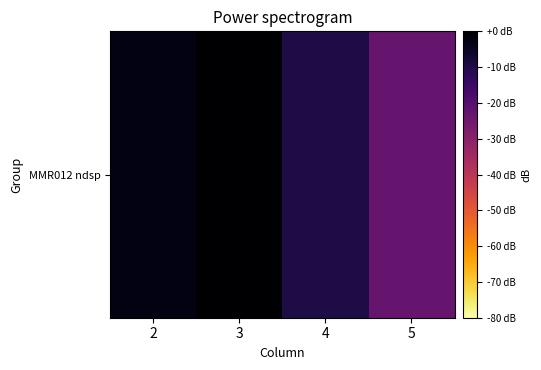

Where is the data nearest to the value -11?

4